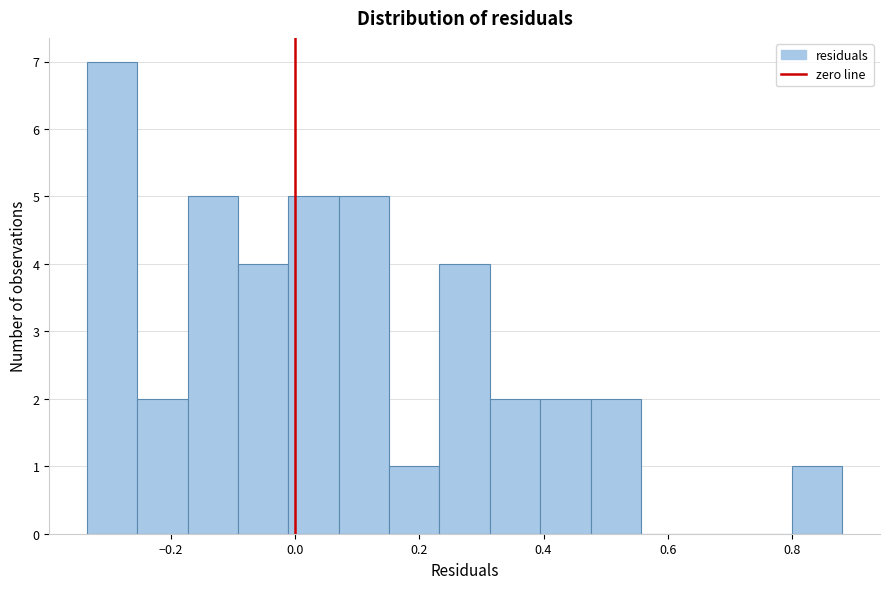

Which range on the x-axis has the tallest bar?

-0.34 to -0.26